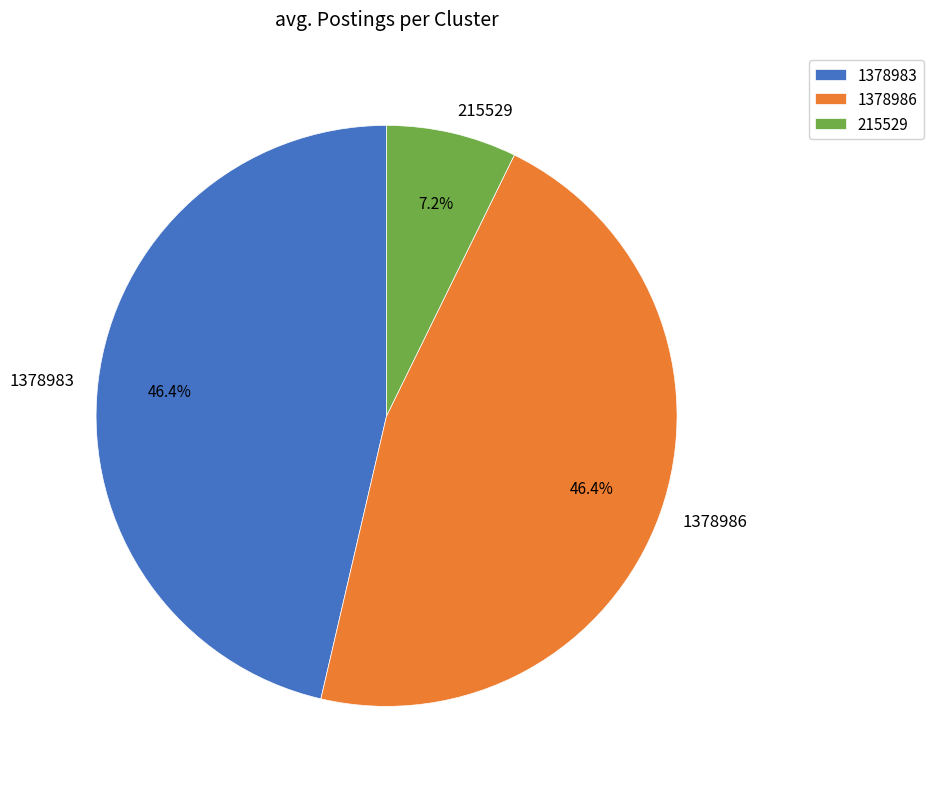

Do 215529 and 1378986 together represent more than half of the pie?

Yes